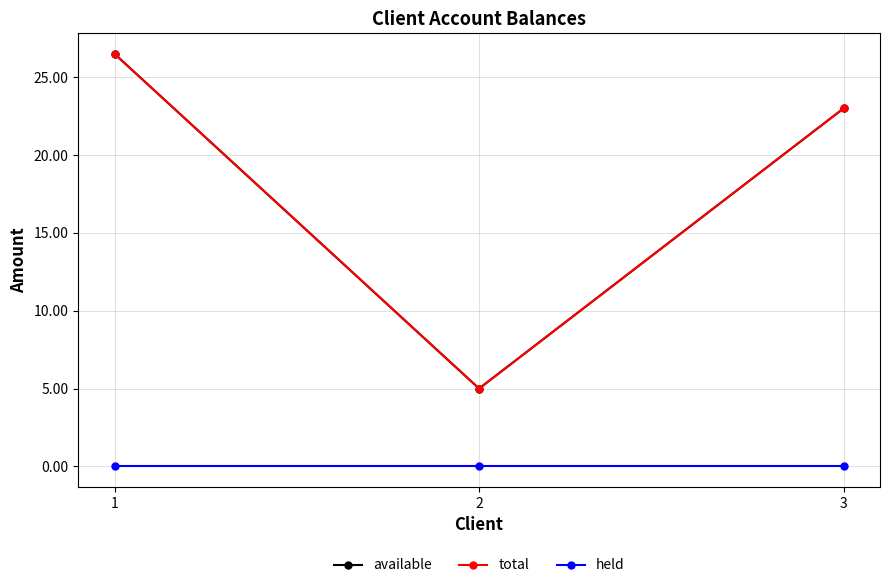

What is the difference between the highest and lowest values at 2?

5.0